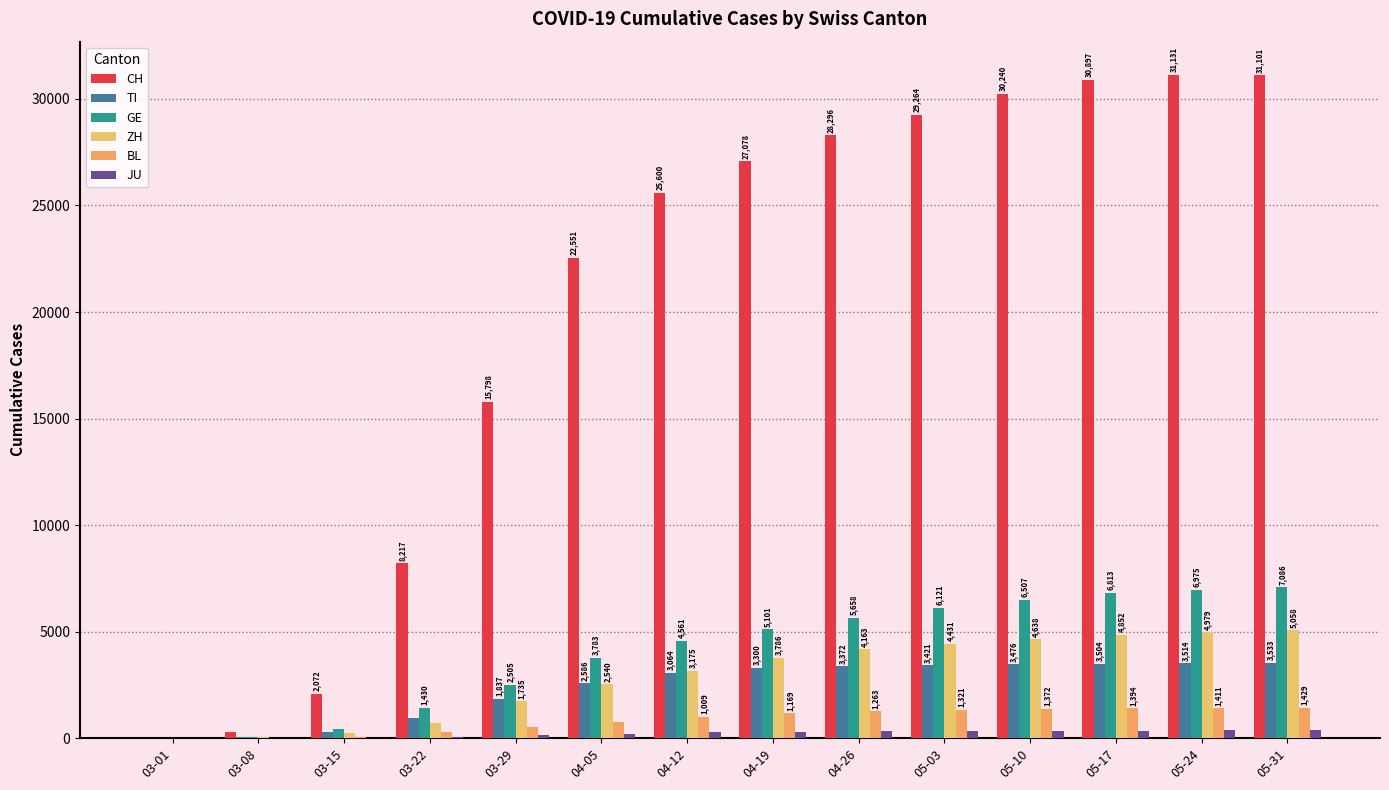

Which series has the largest total across all categories?

CH